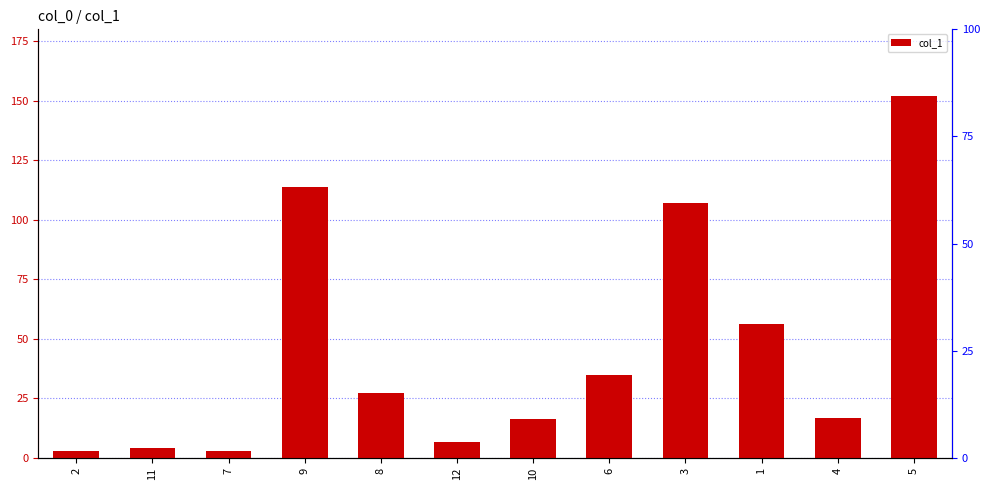

Reading left to right, list all the values displayed in this chart.

2=3.1	11=4.2	7=3.0	9=113.7	8=27.4	12=6.8	10=16.4	6=35.0	3=107.2	1=56.2	4=16.6	5=151.9